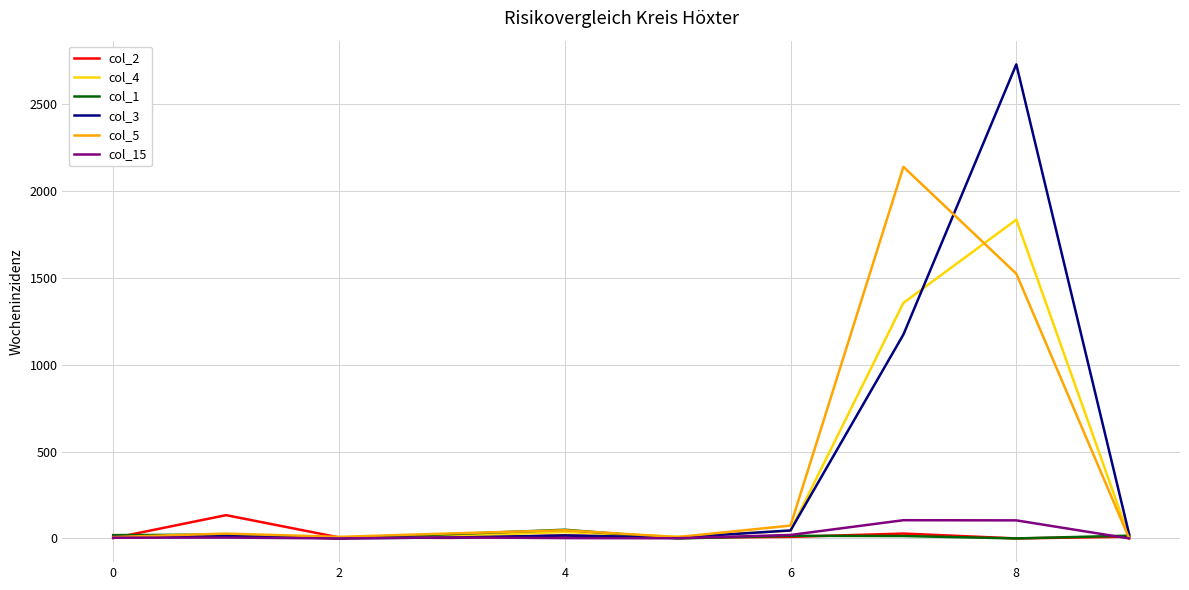

What is the maximum value shown in the chart?

2729